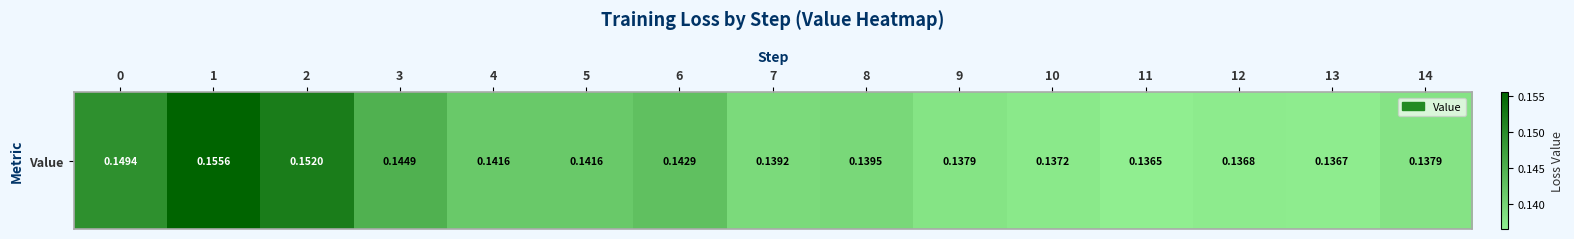

What is the greatest value displayed?

0.2